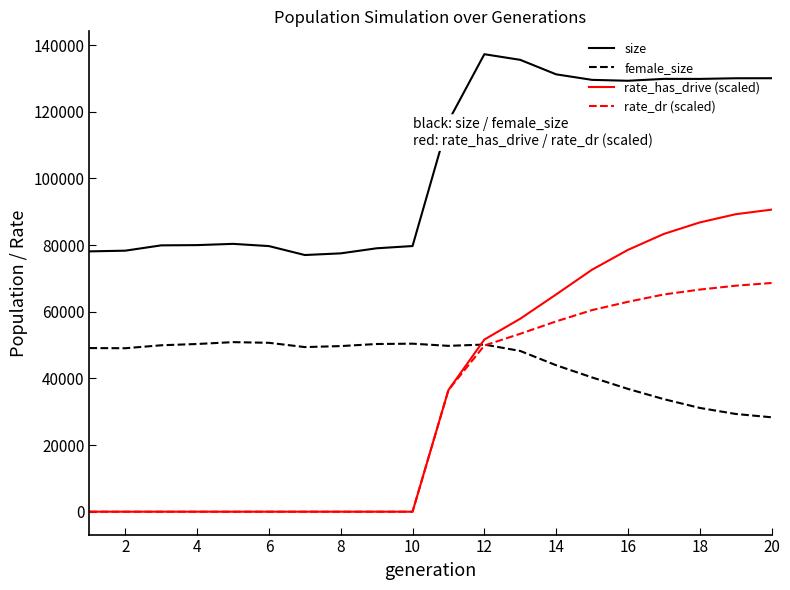

What is the maximum value shown in the chart?

137278.0